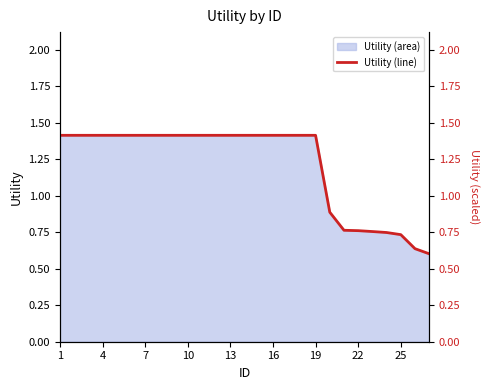

What is the smallest value displayed?

0.6